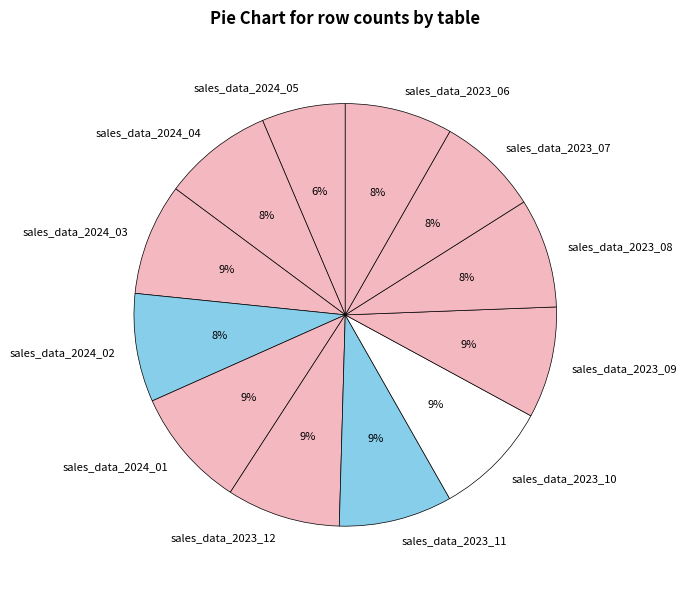

To the nearest percent, what portion does sales_data_2023_10 represent?

9%